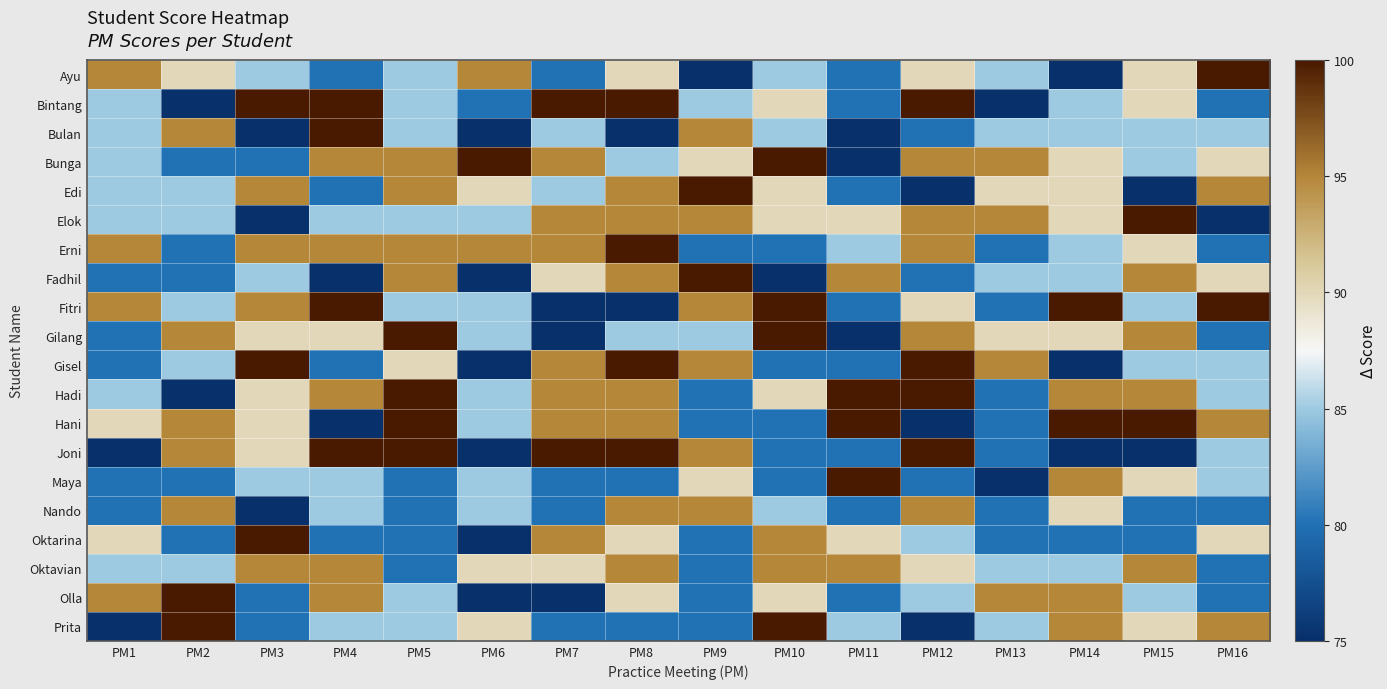

What is the total value across all series at PM13?

1695